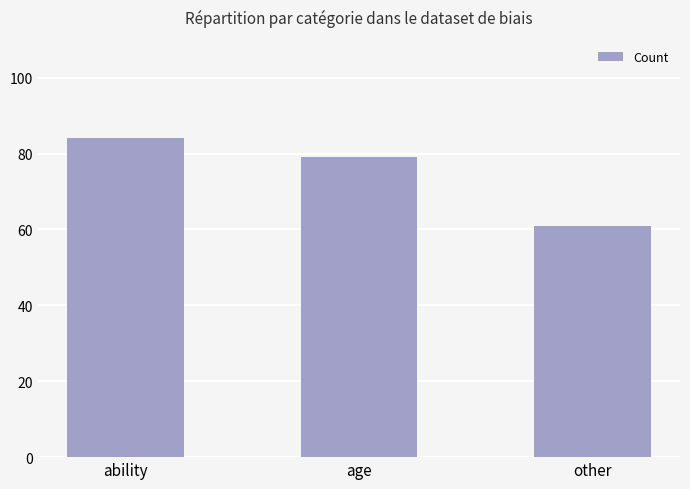

Approximately how many times larger is the value at ability compared to other?

1.4